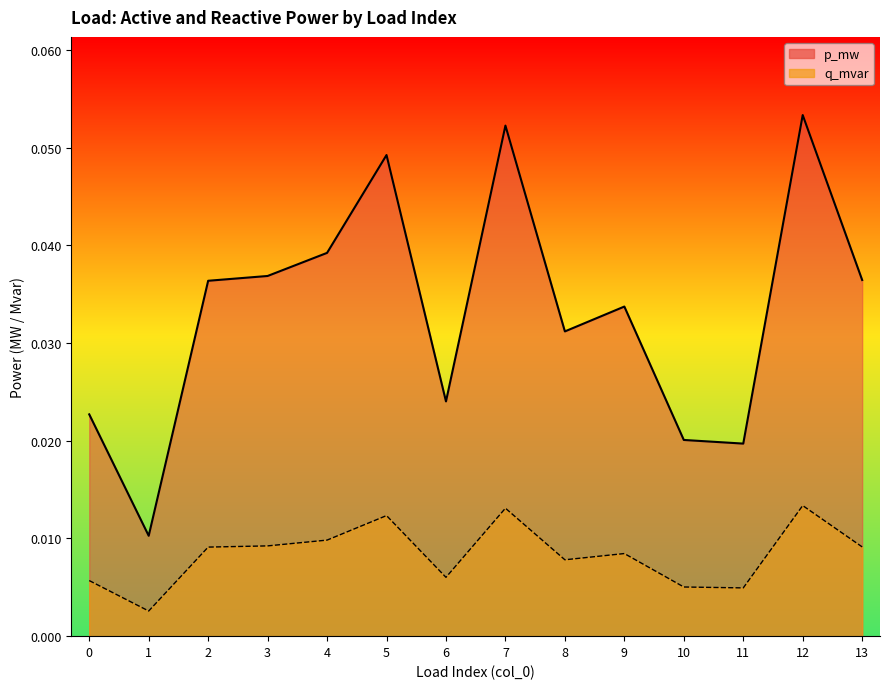

At which category is the sum across all series the highest?

12